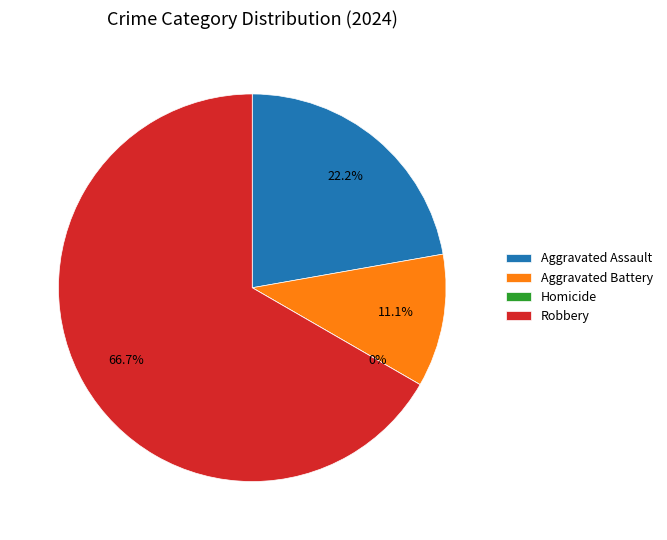

What is the largest slice in the pie chart?

Robbery